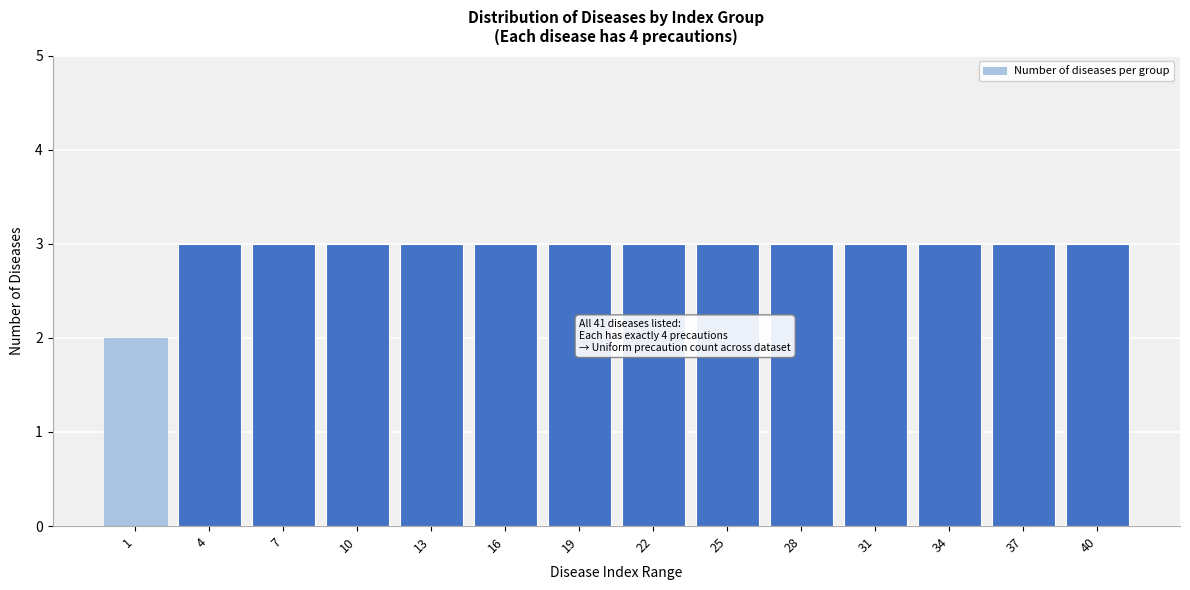

Reading left to right, list all the values displayed in this chart.

2	3	3	3	3	3	3	3	3	3	3	3	3	3